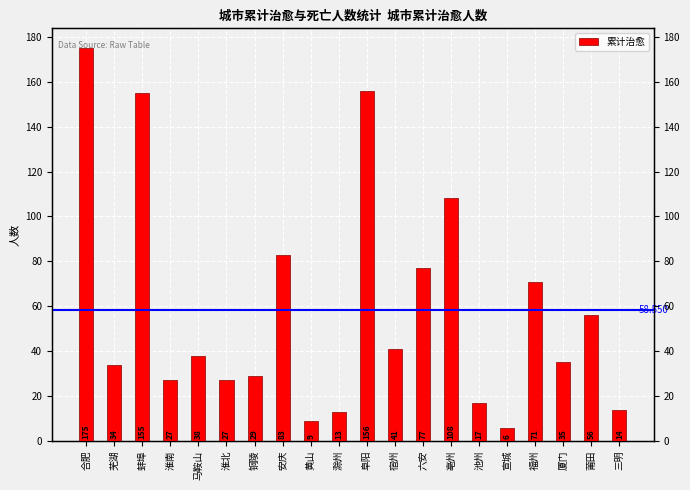

How many values exceed 38?

9